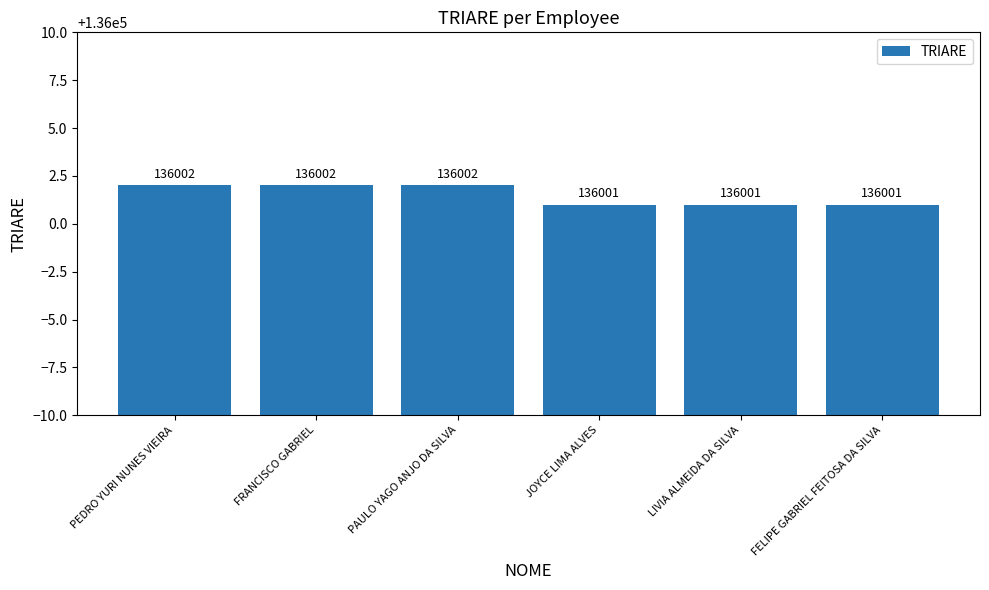

Is it true that the value at FRANCISCO GABRIEL is 136002?

True